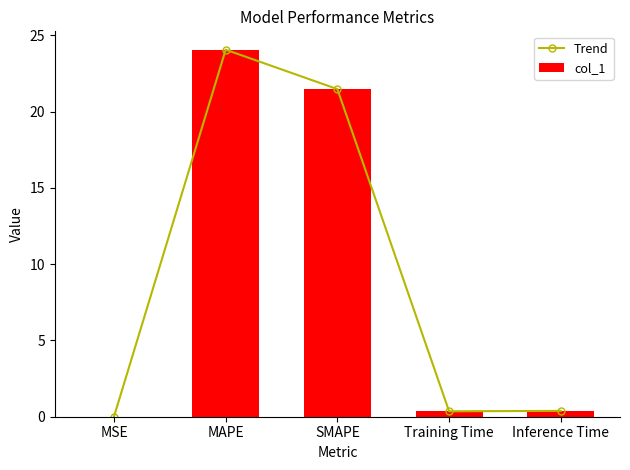

List the labels in order of col_1 value, smallest first.

MSE, Training Time, Inference Time, SMAPE, MAPE